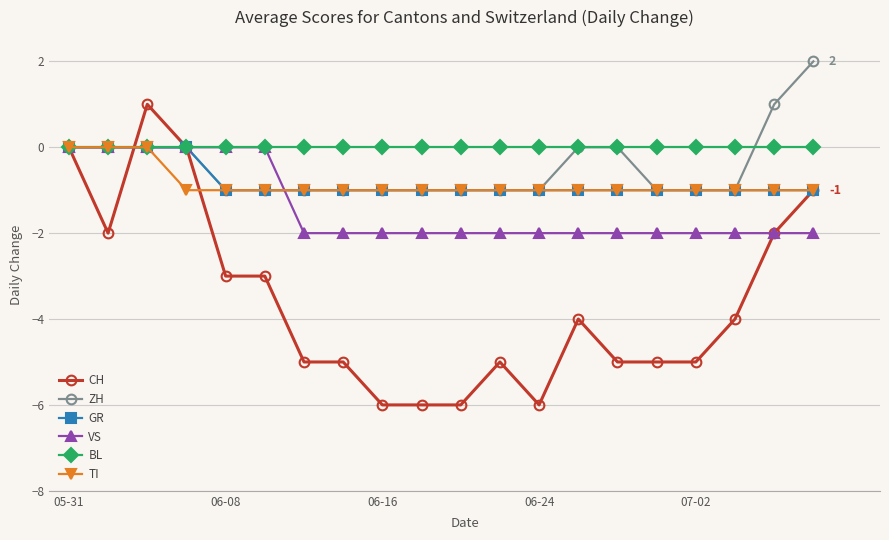

What is the smallest value displayed?

-6